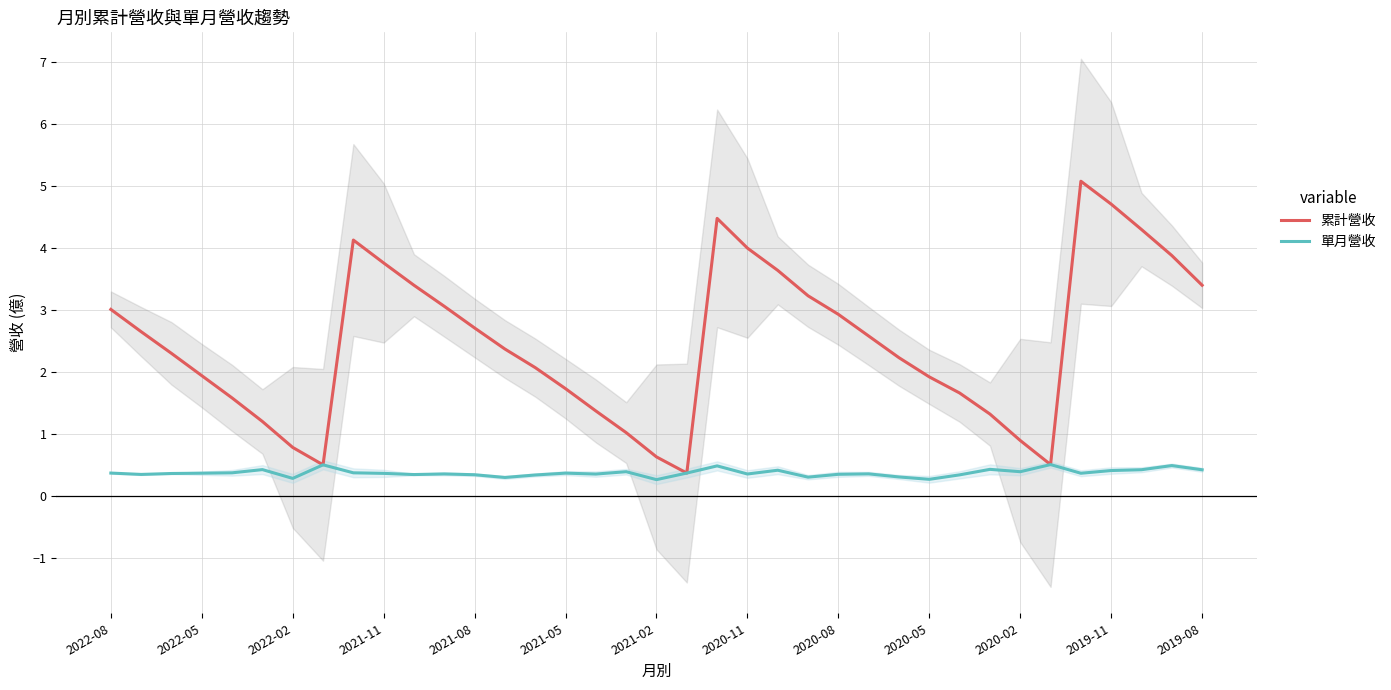

How many data points does each series have?

37